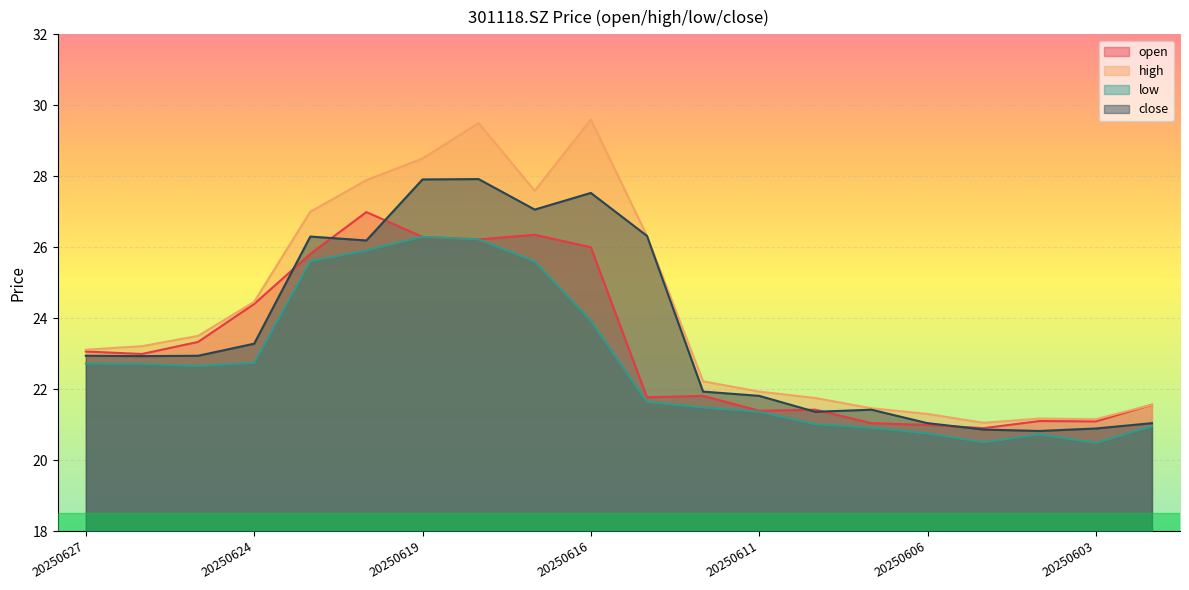

List the series in order of their peak value, lowest first.

low, open, close, high